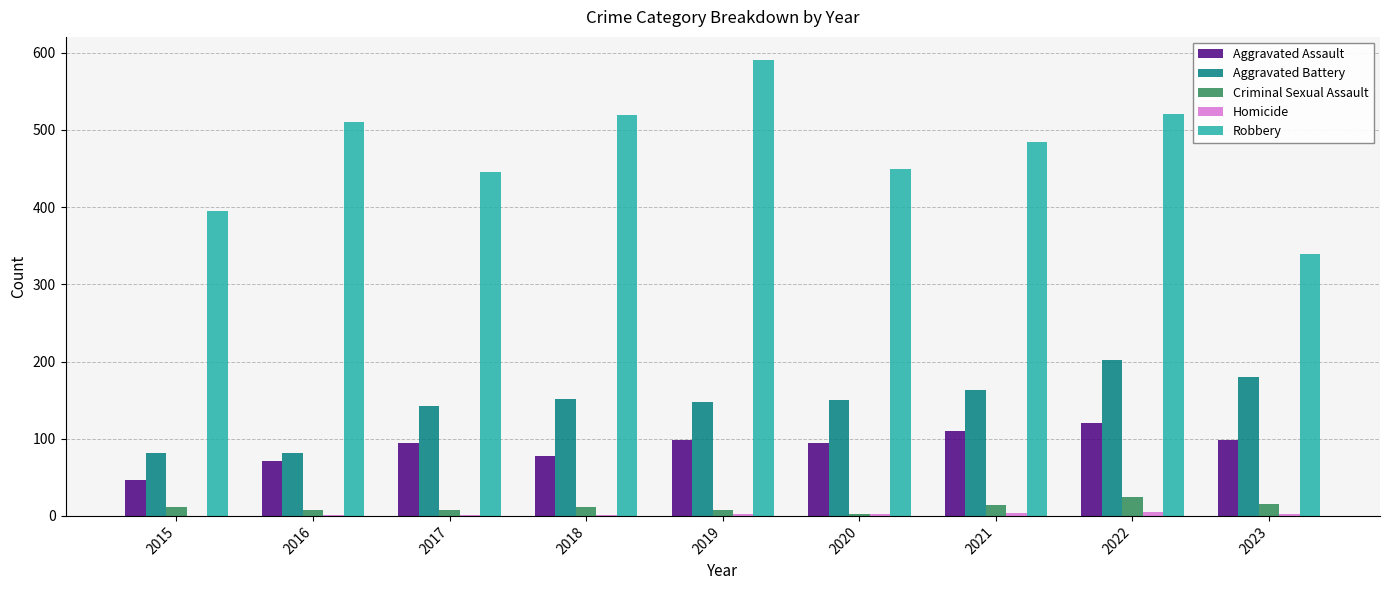

Which series changed the most between 2015 and 2021?

Robbery